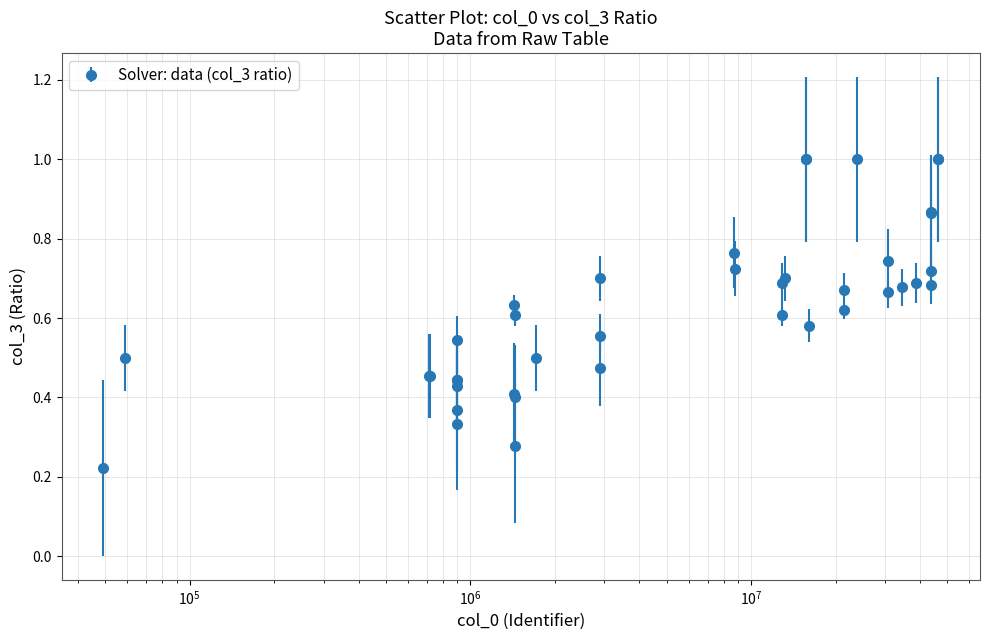

What is the greatest value displayed?

1.0